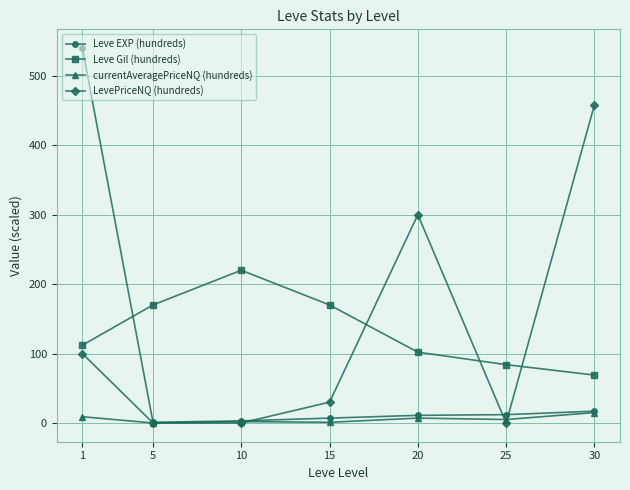

List the series in order of their peak value, highest first.

Leve EXP (hundreds), LevePriceNQ (hundreds), Leve Gil (hundreds), currentAveragePriceNQ (hundreds)